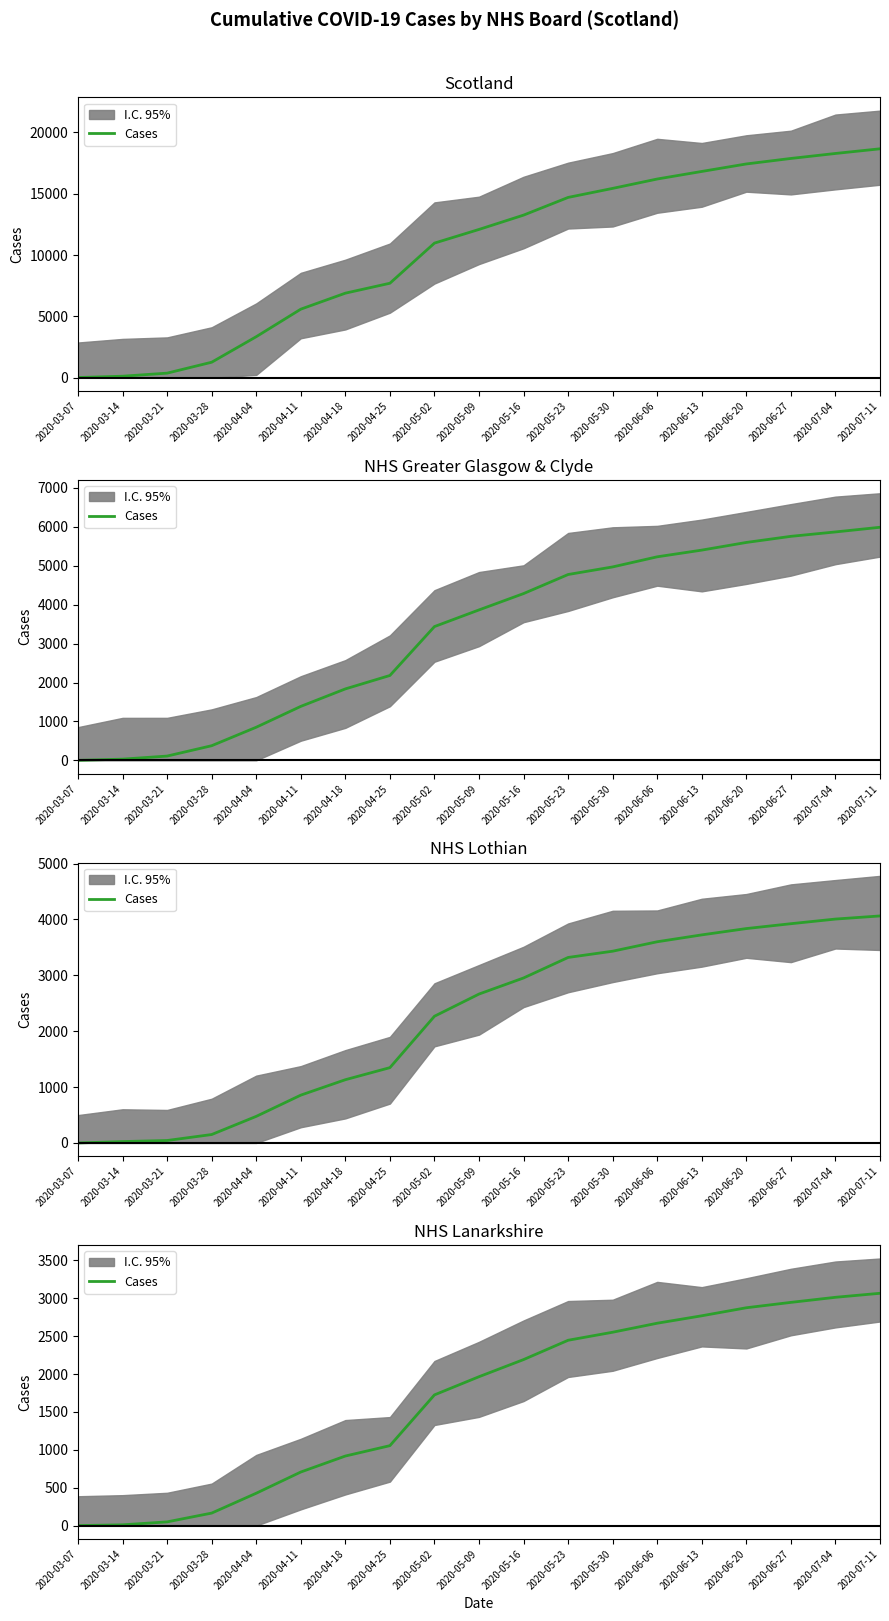

What is the approximate value at 2020-05-23, to the nearest 100?

2400